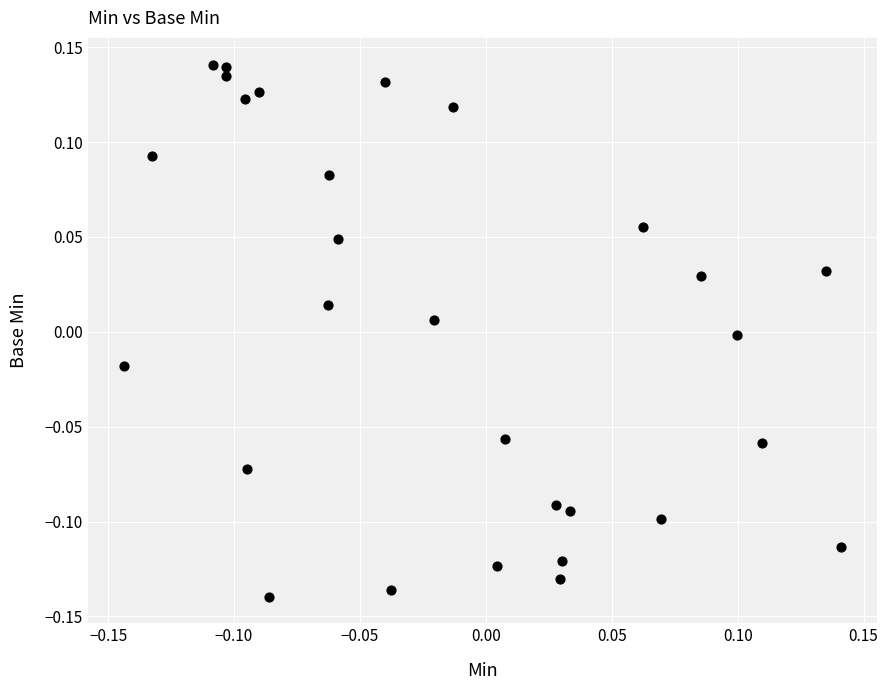

What is the range of Y values (max minus min)?

0.3